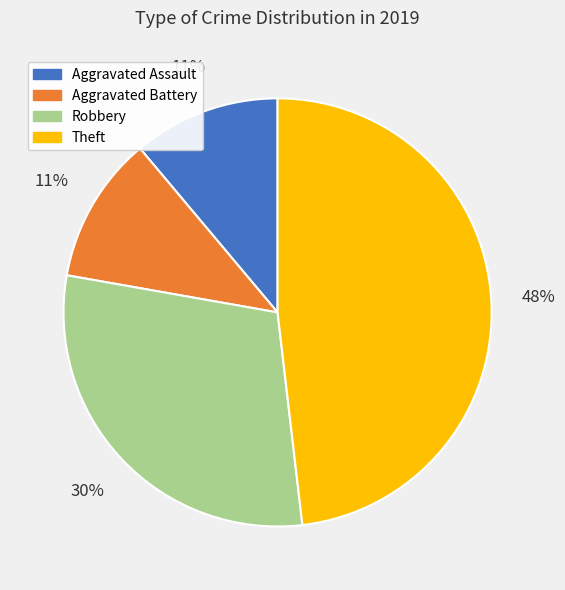

To the nearest percent, what portion does Robbery represent?

30%